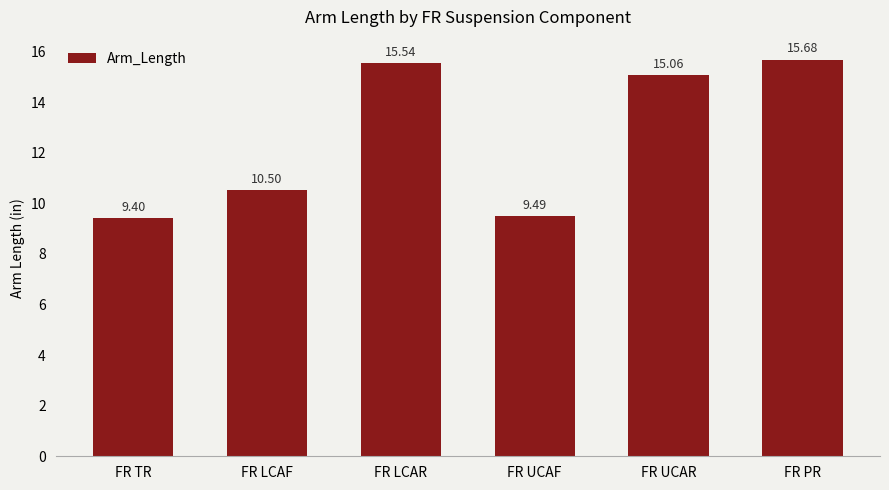

What position from the right is FR UCAR?

2